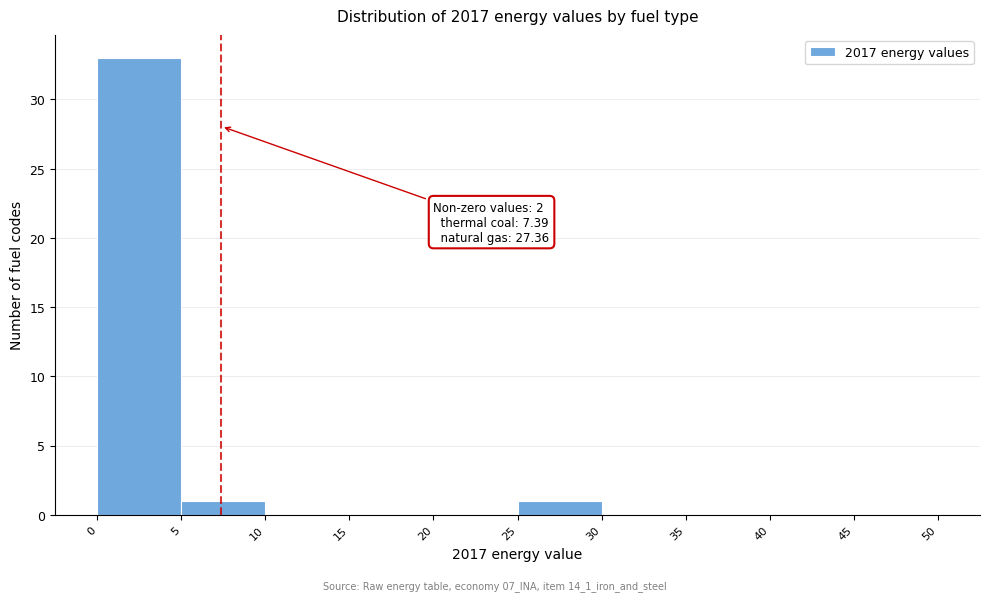

Over which range of the x-axis is the bar tallest?

0 to 5